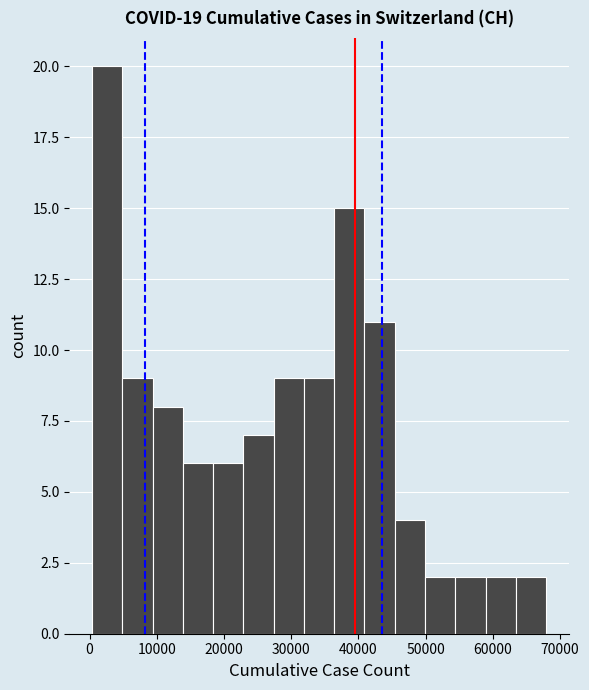

Over which range of the x-axis is the bar tallest?

0 to 5000